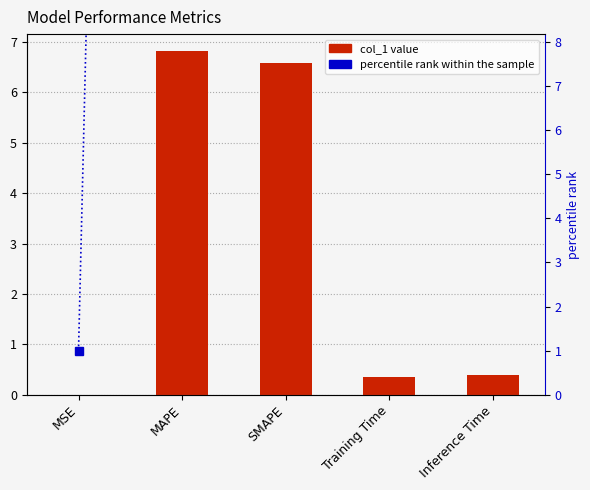

What is the difference between the second highest and minimum values in the percentile rank series?

94.0